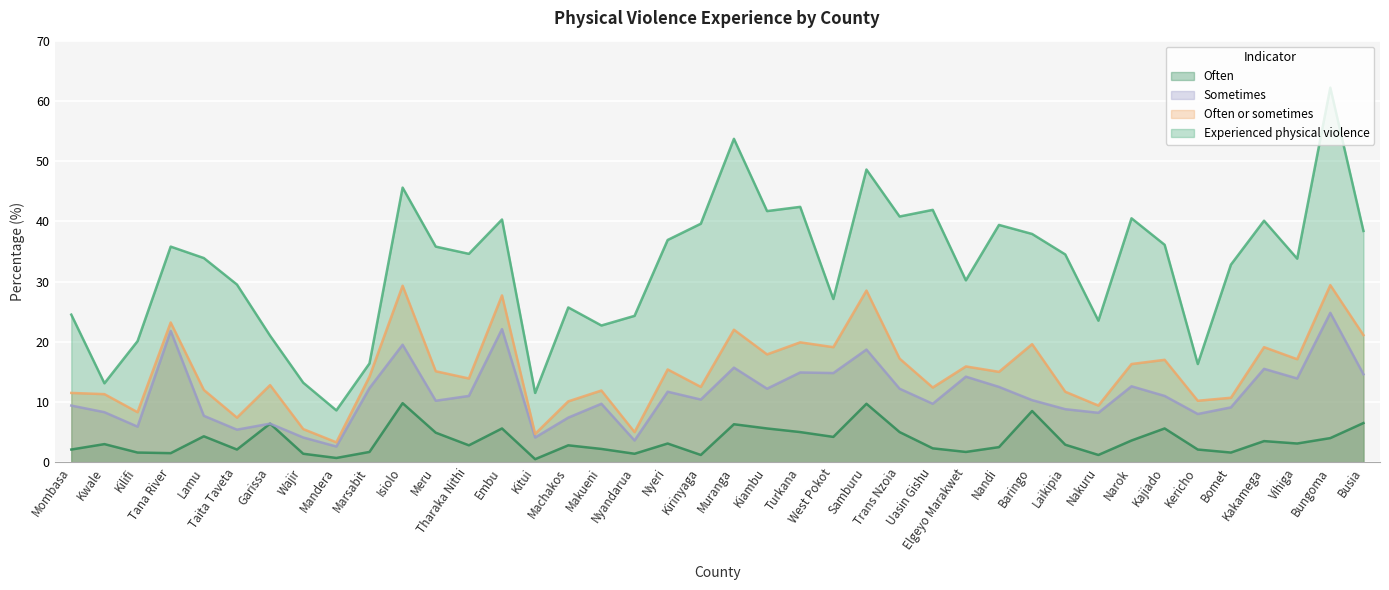

What is the minimum value for Often or sometimes?

3.3